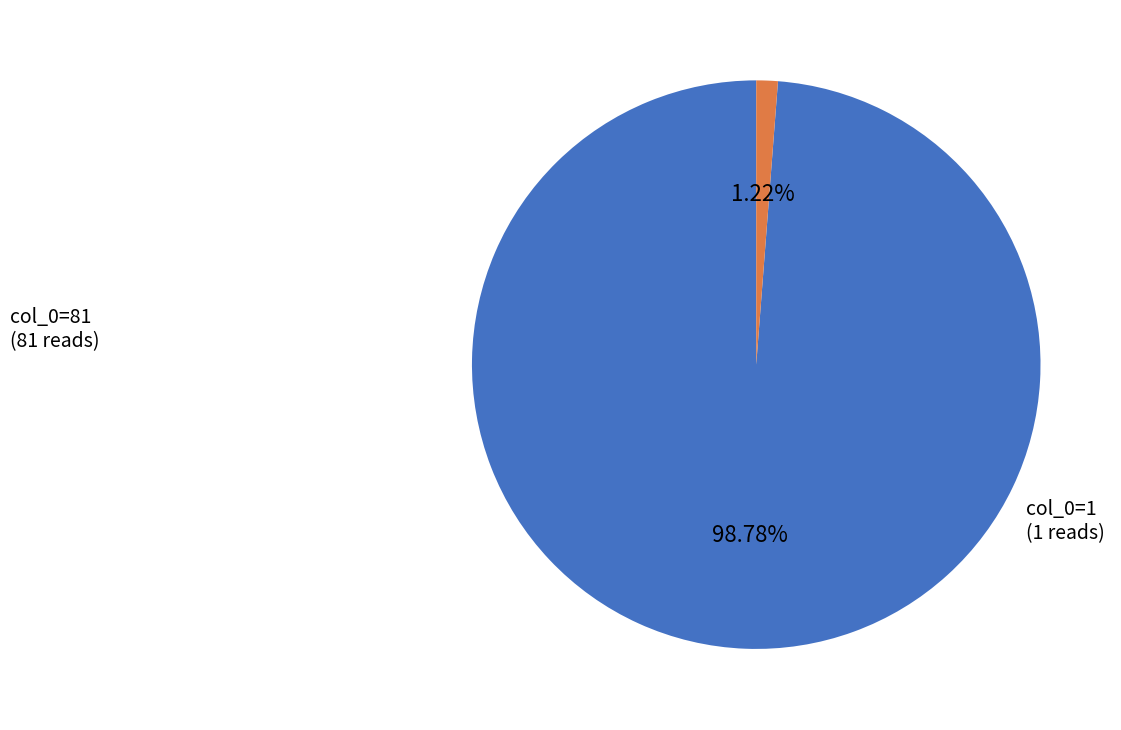

Do col_0=81 and col_0=1 together represent more than half of the pie?

Yes